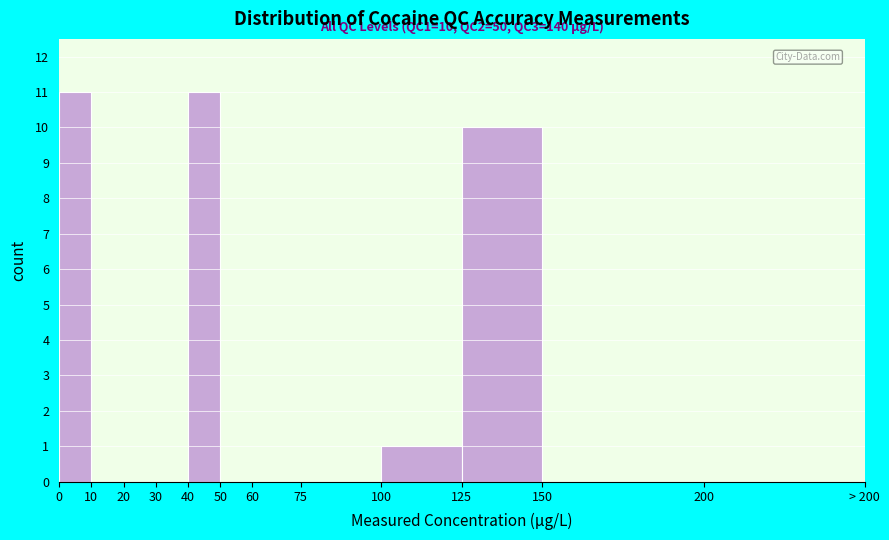

Reading left to right, what are all the values shown in this chart?

0=11	10=0	20=0	30=0	40=11	50=0	60=0	75=0	100=1	125=10	150=0	200=0